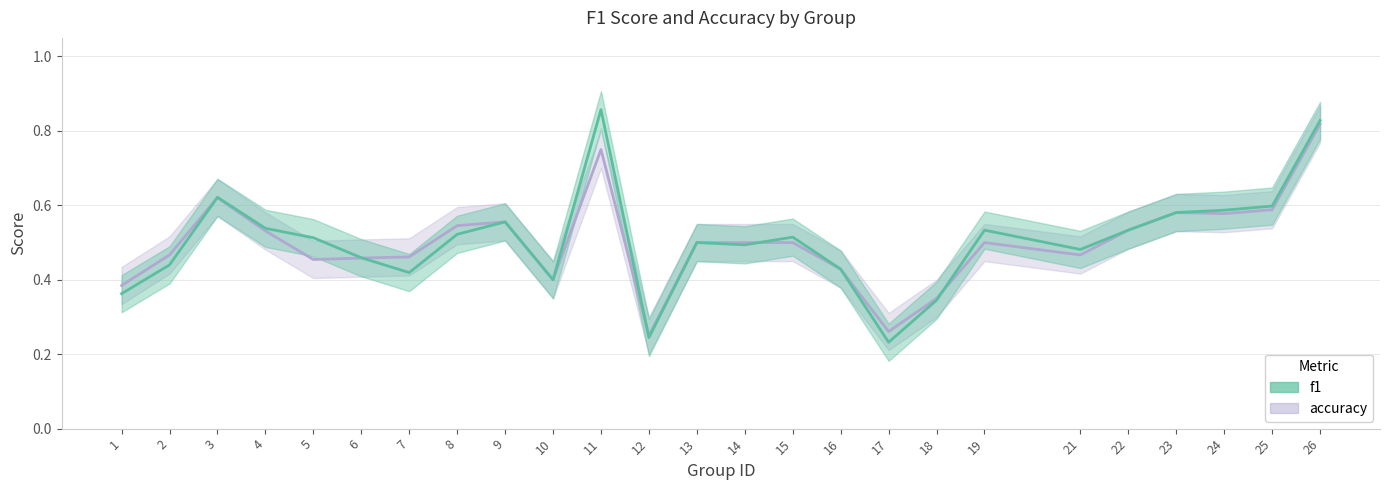

Which series has the largest total across all categories?

f1